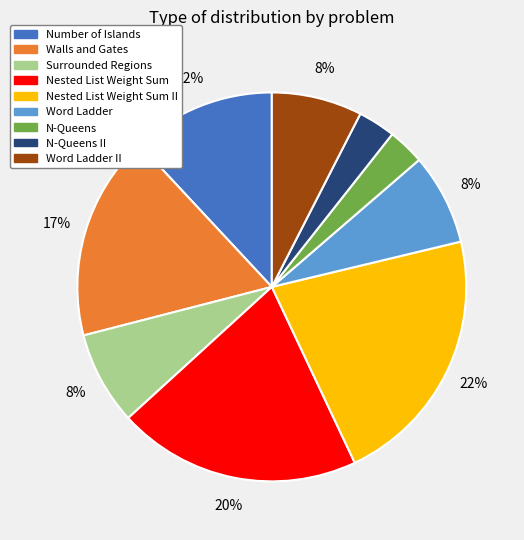

How many segments does this pie chart have?

9